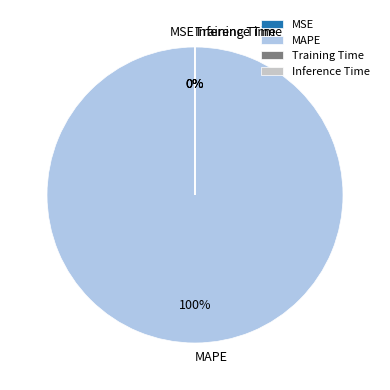

To the nearest percent, what is the average slice percentage?

25%